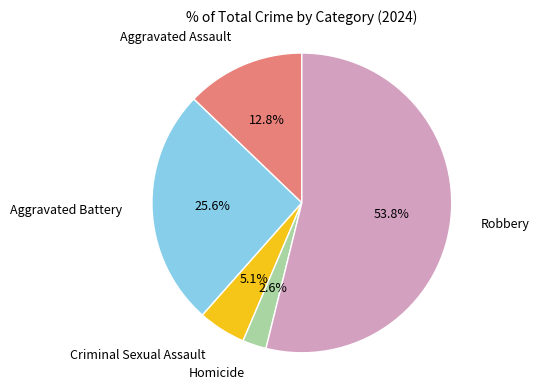

Does any single category account for the majority?

Yes